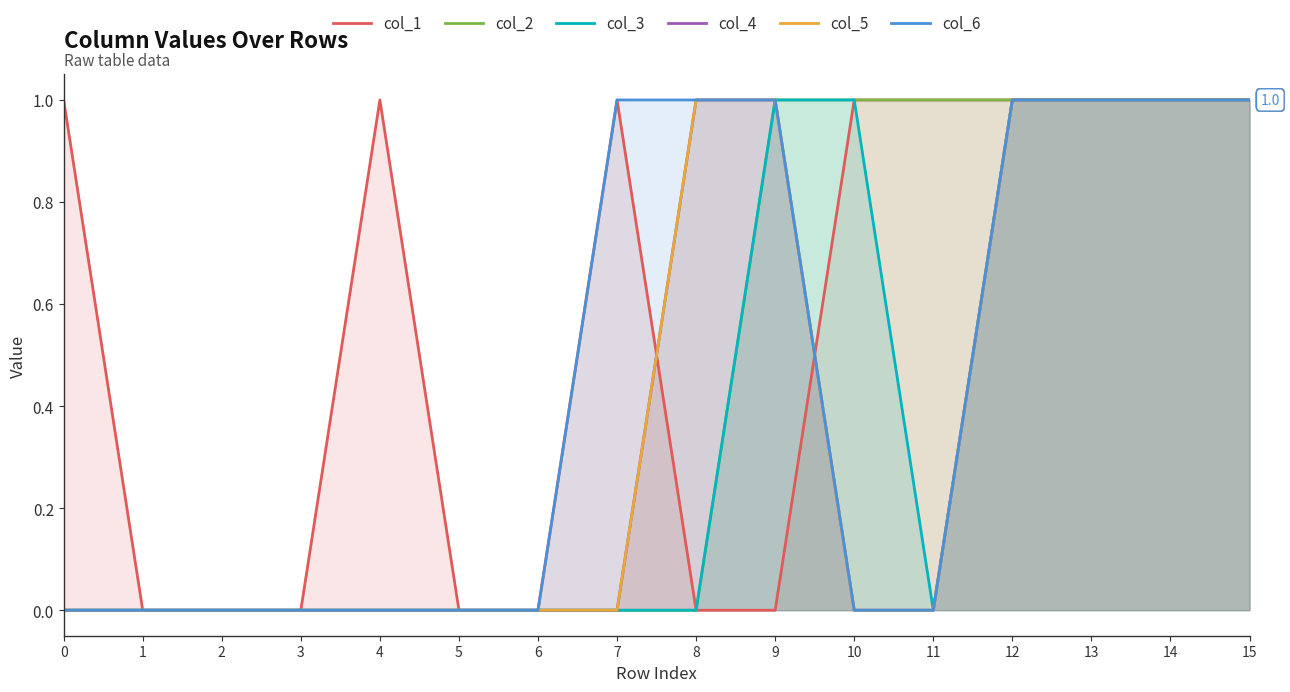

The col_3 series shows 1 at 12. True or false?

False